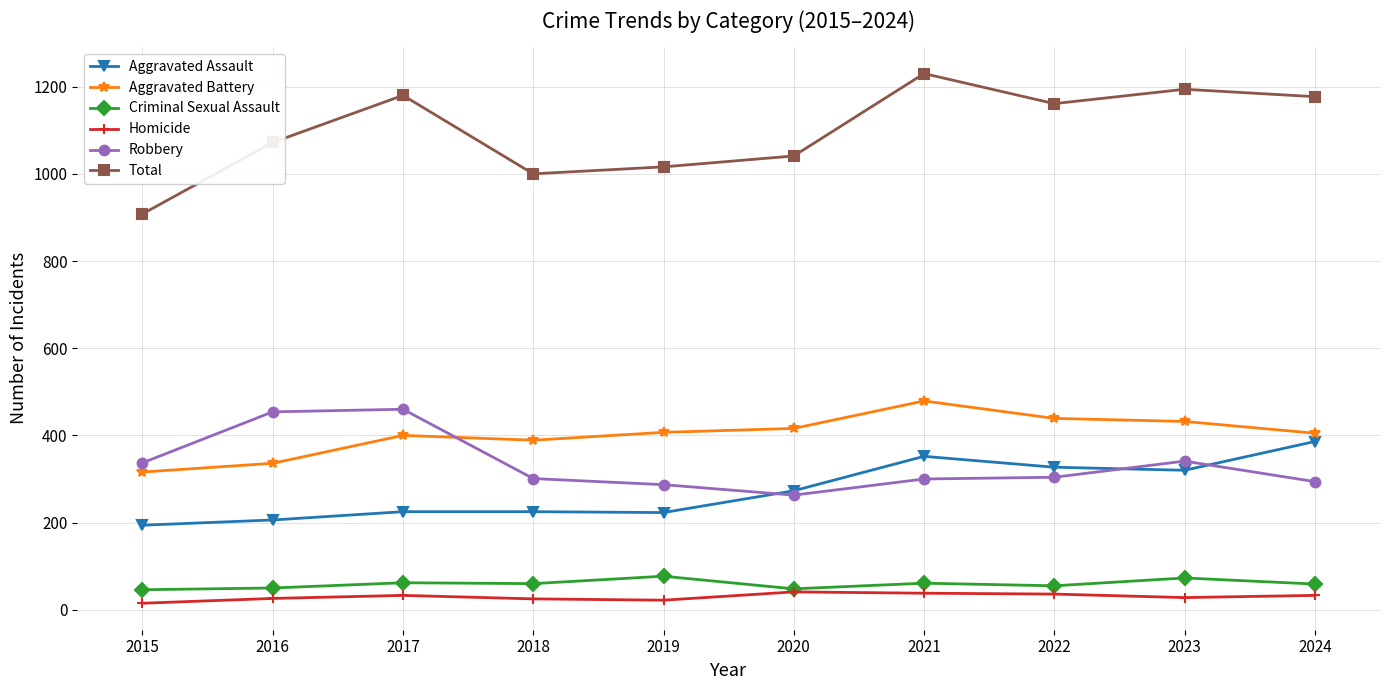

Is it true that Aggravated Assault equals 194 at 2015?

True